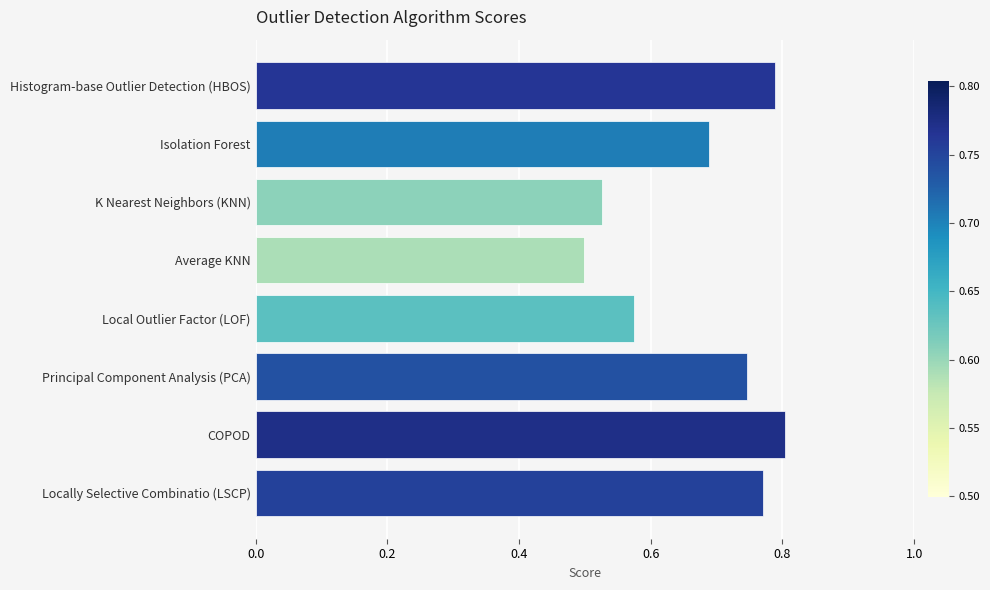

At which label is the value closest to 0?

Average KNN